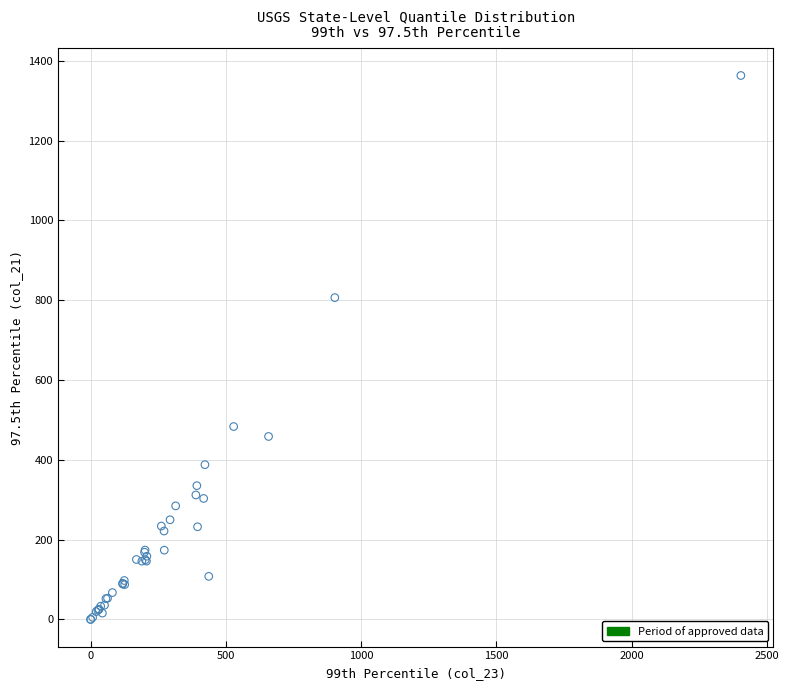

What Y value in the scatter plot is closest to 681?

806.4